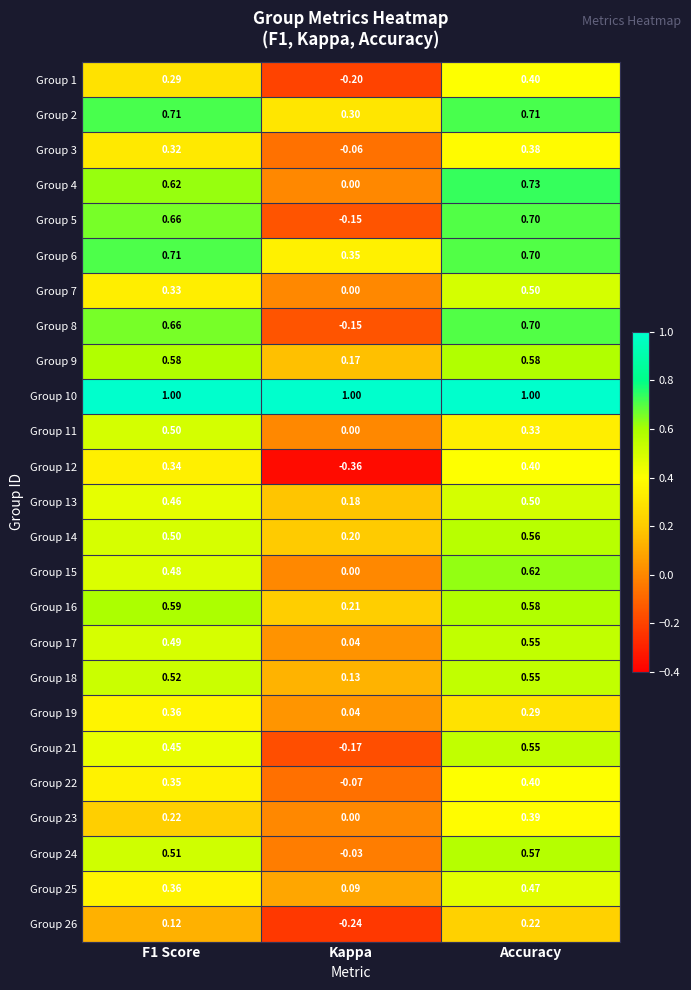

Which category has the highest value in the Group 24 series?

Accuracy